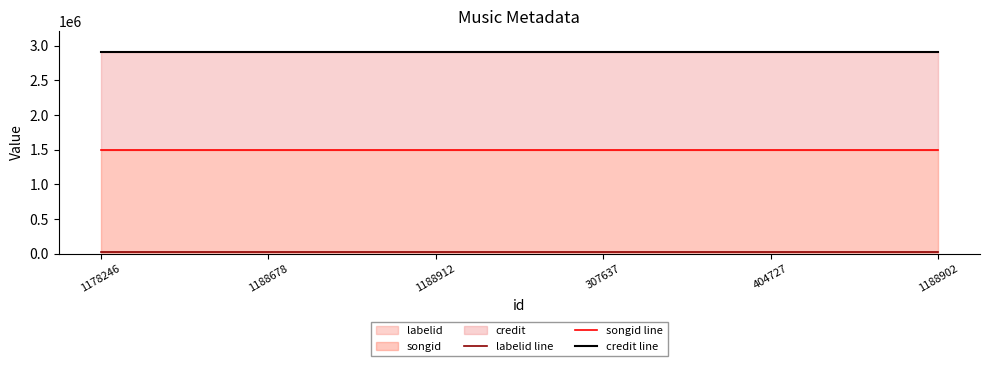

What is the label of the 6th point from the right?

1178246